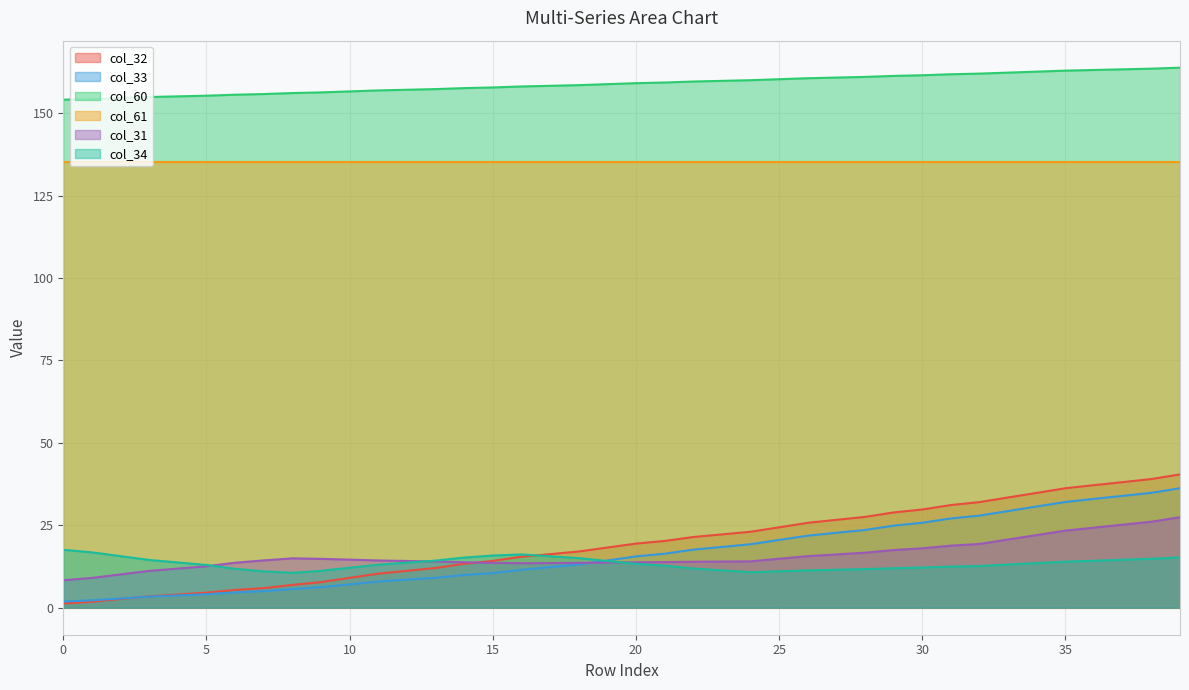

The col_31 series shows 22.4 at 20. True or false?

False